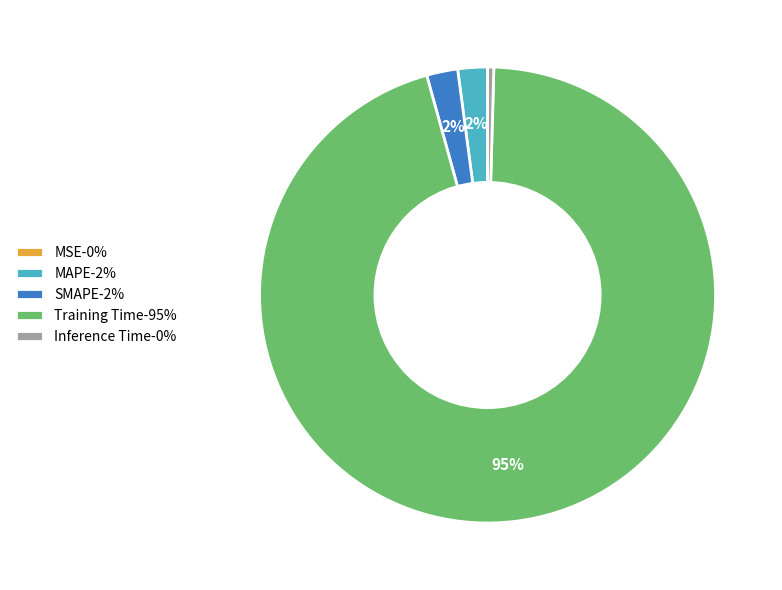

What percentage is the MAPE slice, to the nearest percent?

2%